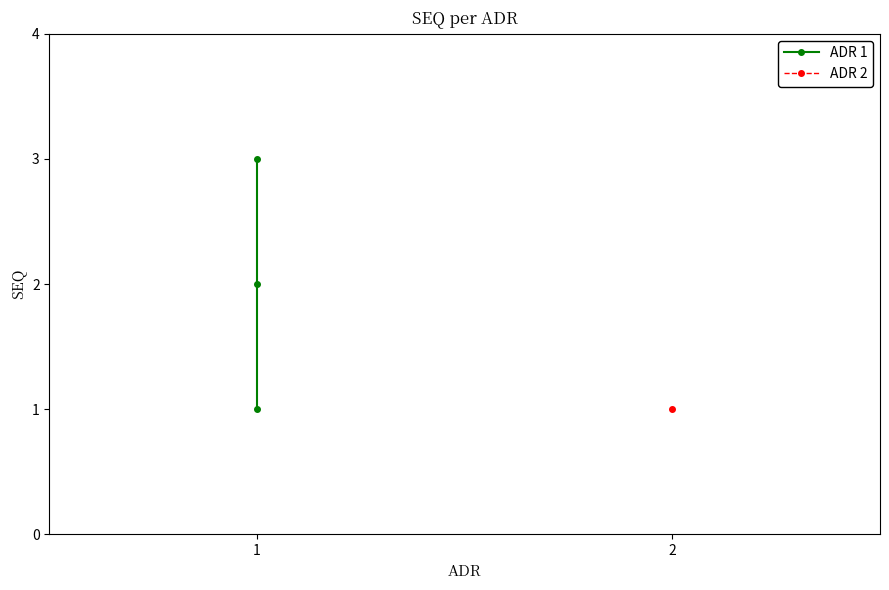

Where is the data nearest to the value 2?

1